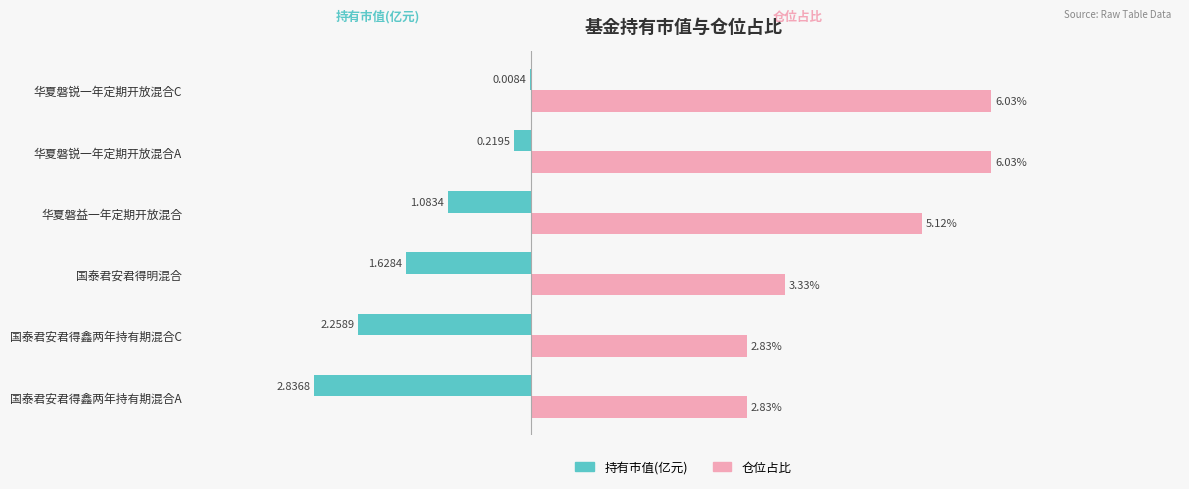

At which label does 持有市值(亿元) reach its peak?

华夏磐锐一年定期开放混合C